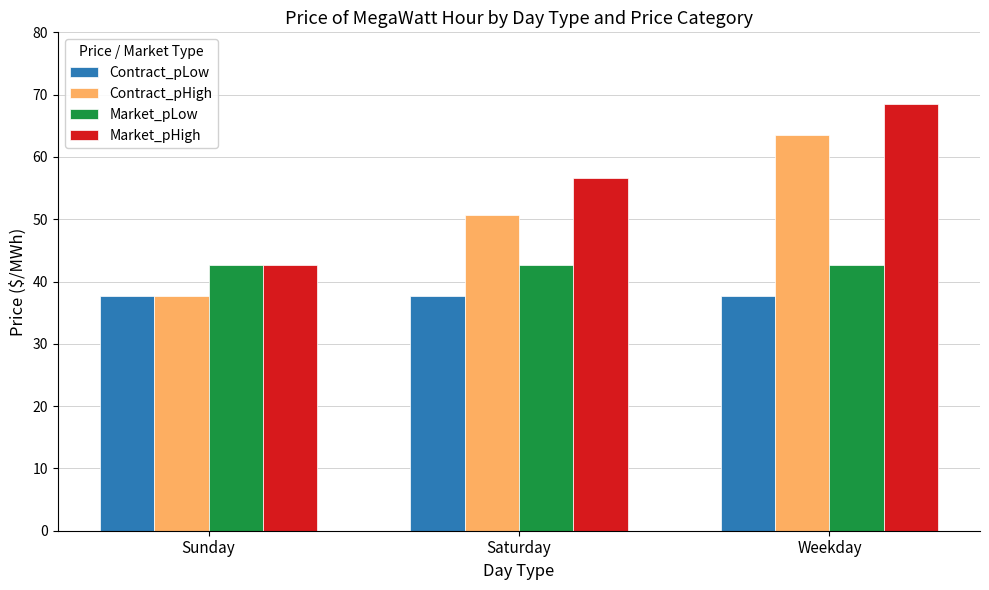

What is the total value across all series at Saturday?

187.6